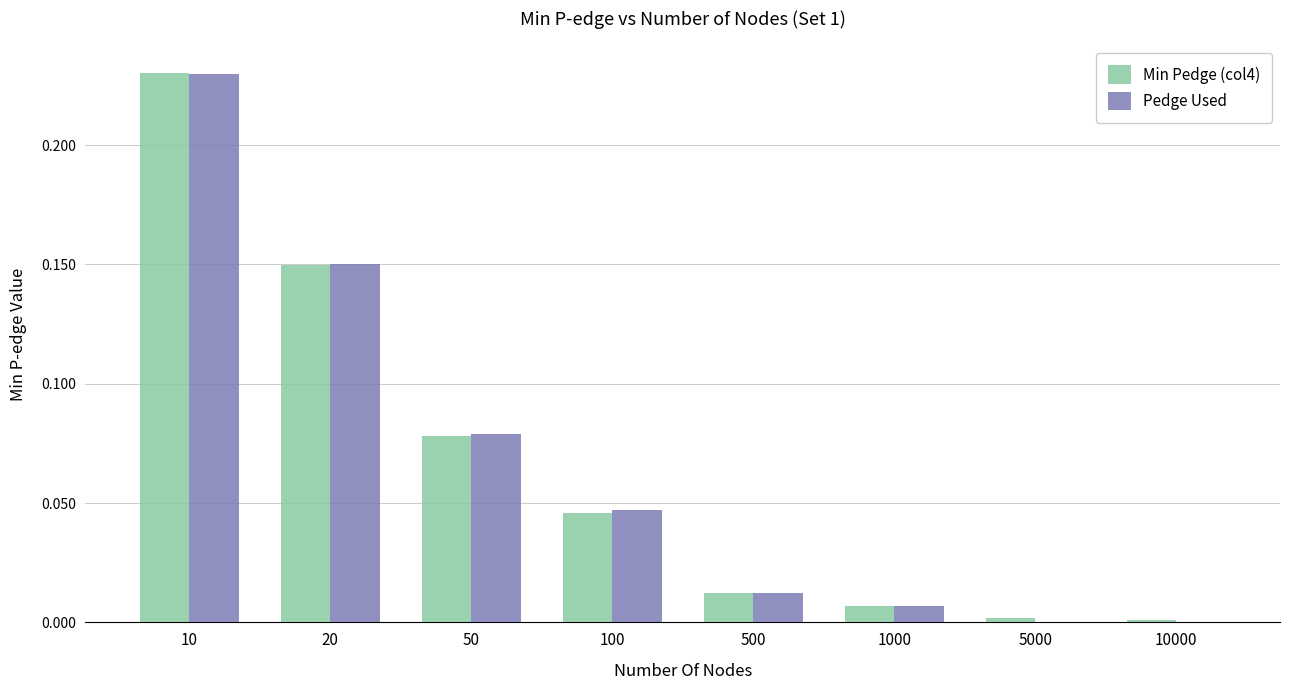

Which series has the widest spread of values?

Pedge Used